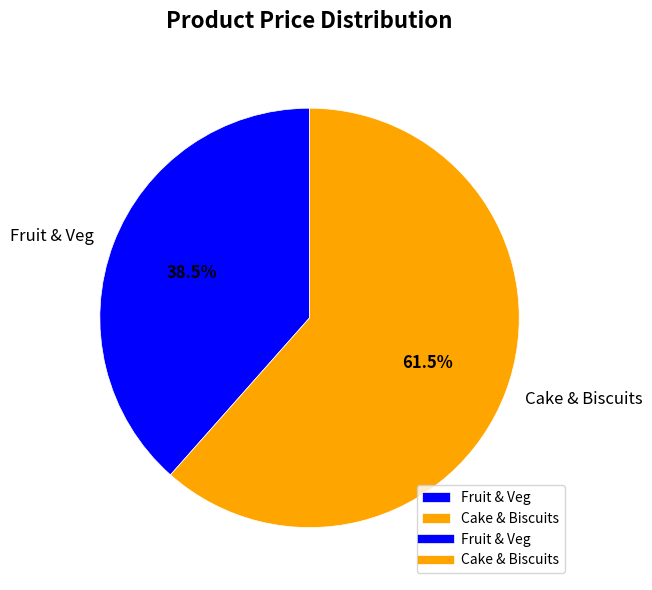

How much of the chart is everything except Cake & Biscuits?

38.5%